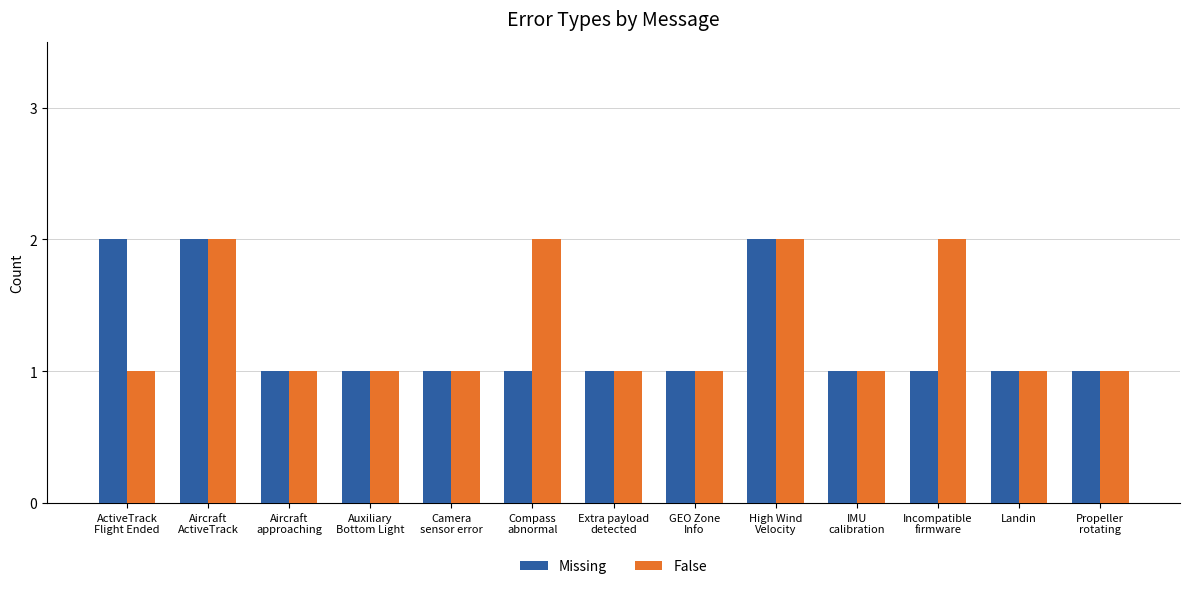

What is the label of the 7th bar from the right?

Extra payload
detected